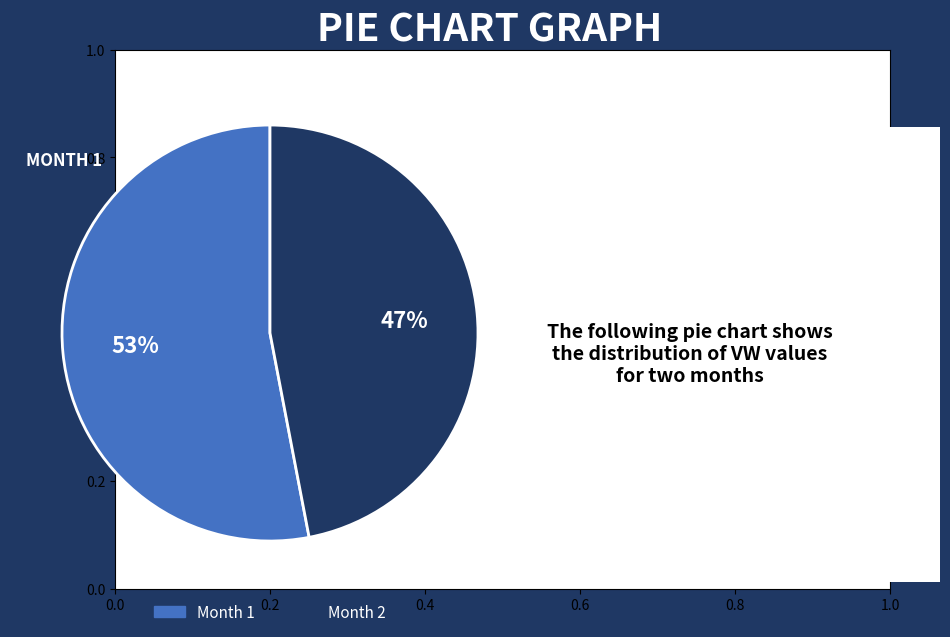

To the nearest percent, what is the average slice percentage?

50%